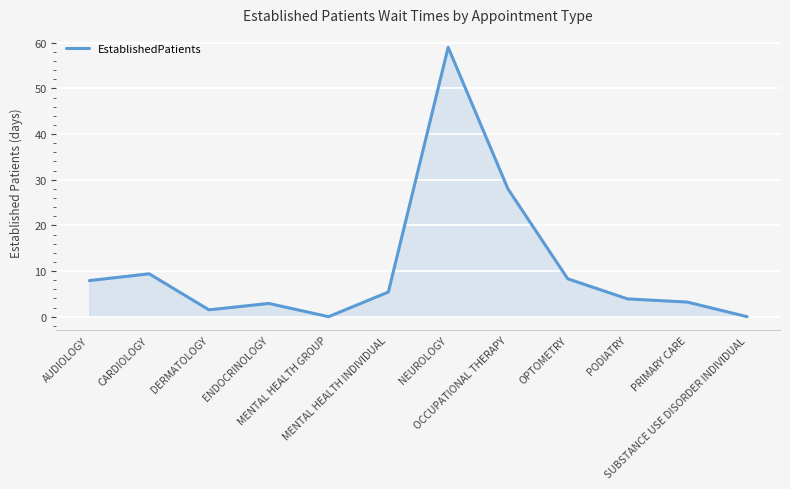

How many distinct data groups are displayed?

1